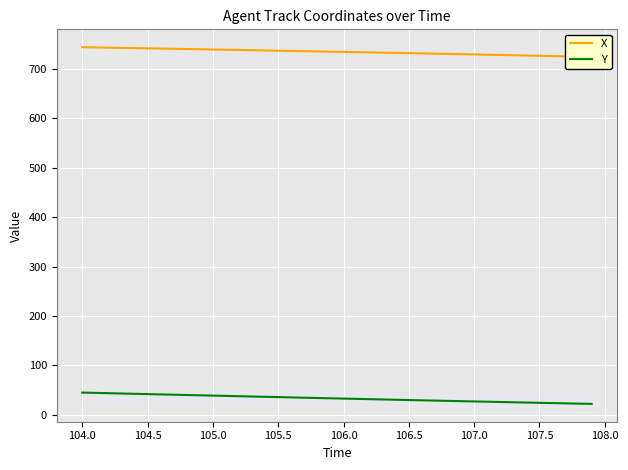

The value of Y at 105.0 is 39.0. True or false?

True